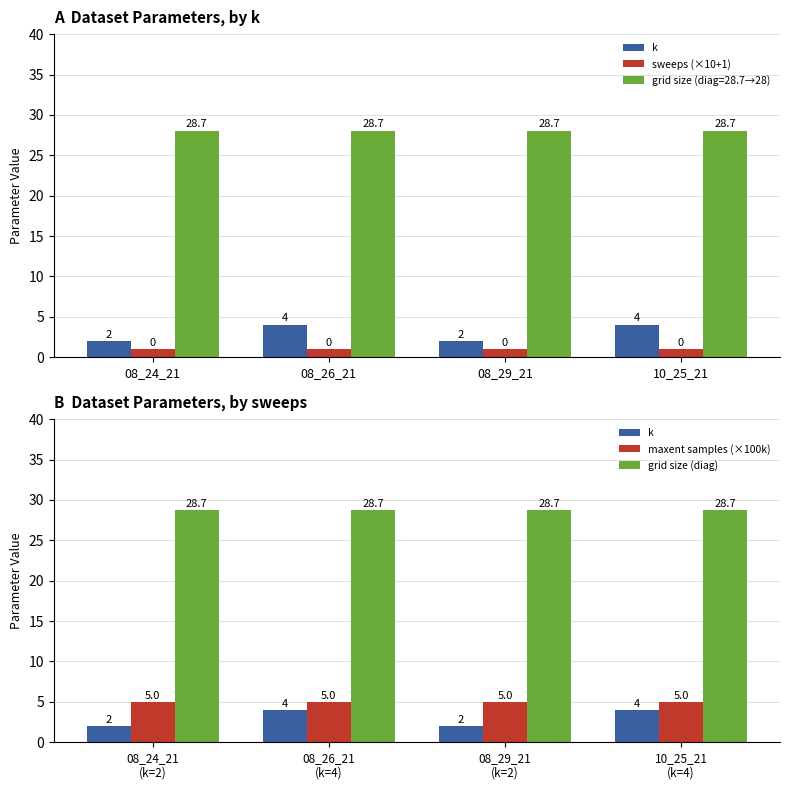

Is the value of maxent samples (×100k) at 10_25_21 greater than the value of sweeps (×10+1) at 10_25_21?

Yes